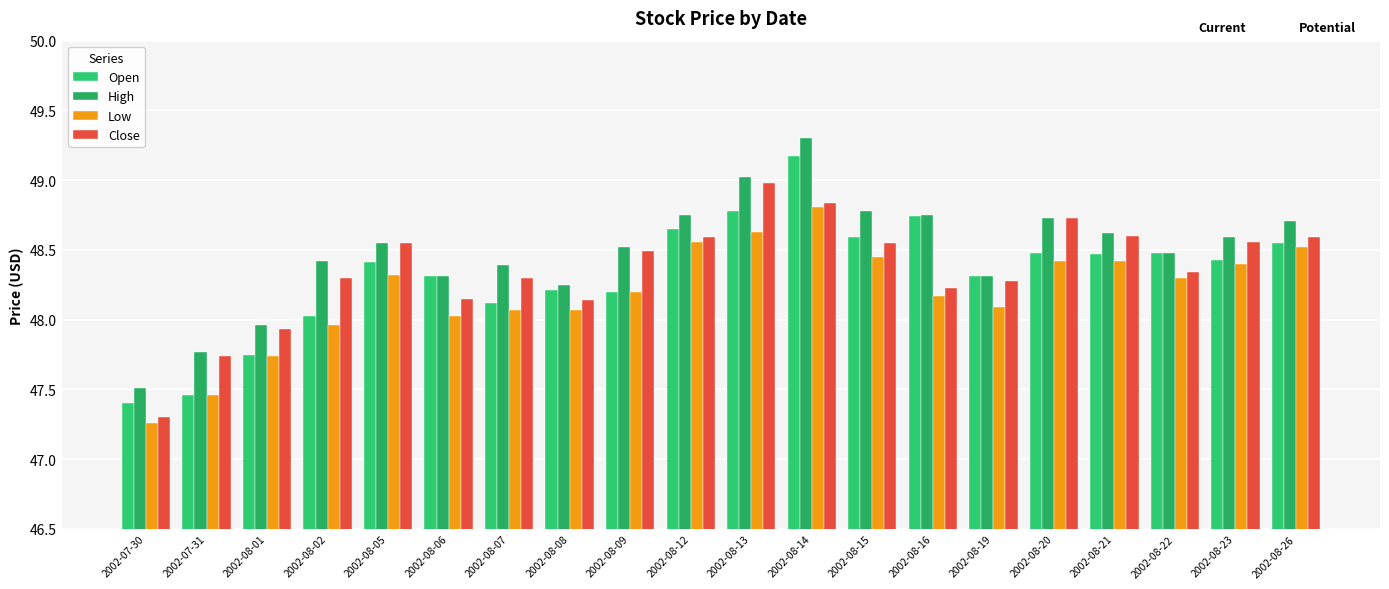

What is the value of the Close bar at the 5th from the left?

48.5